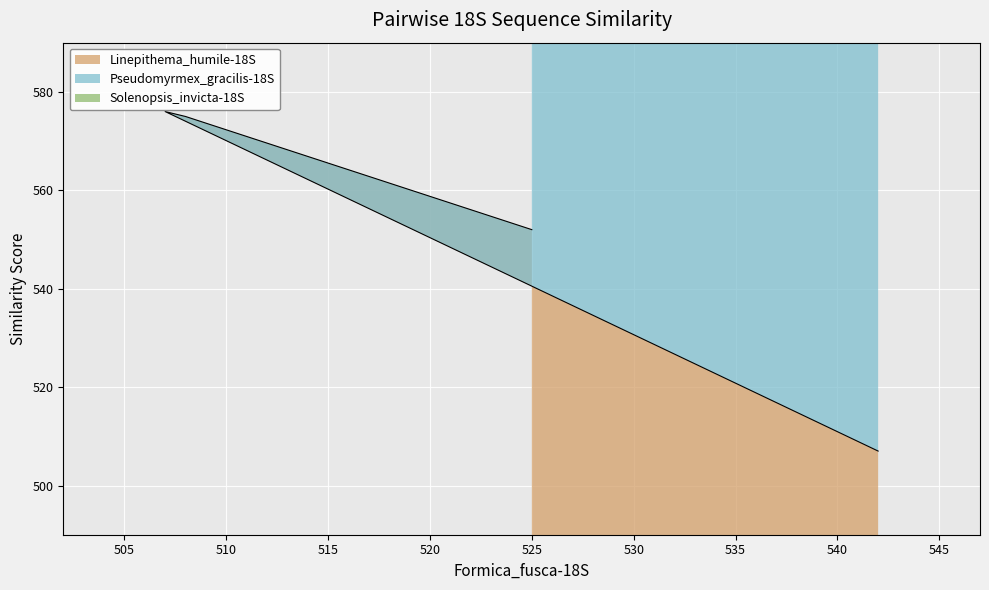

Is it true that Pseudomyrmex_gracilis-18S equals 1463 at Formica_fusca-18S?

False